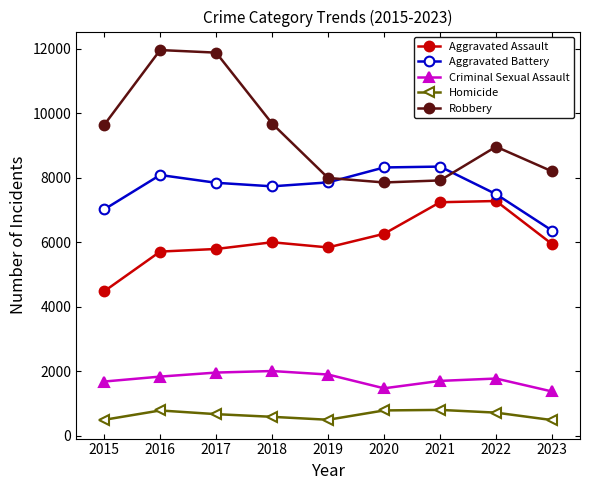

True or false: Homicide has more than 0 points higher than both neighbors.

True